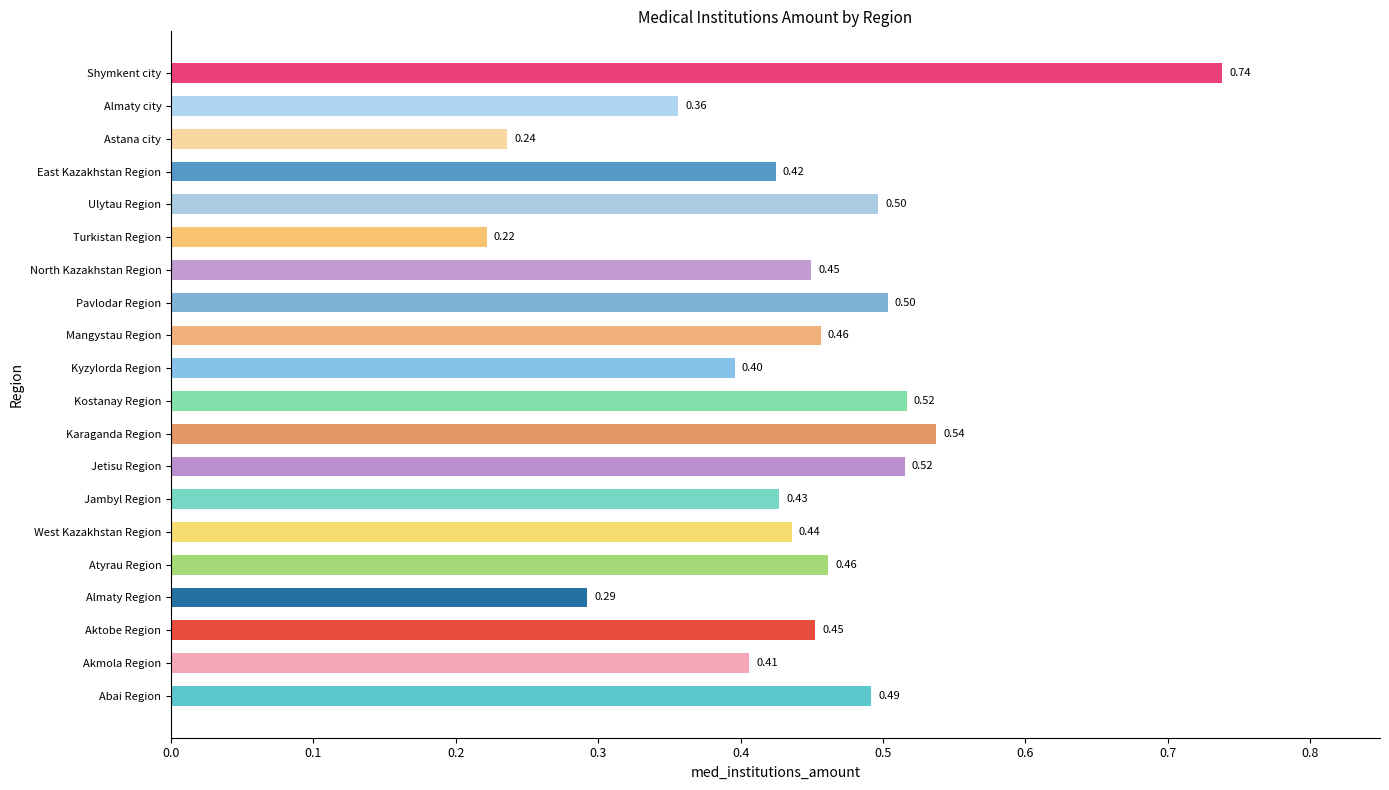

Which category has the highest value across all series?

Shymkent city